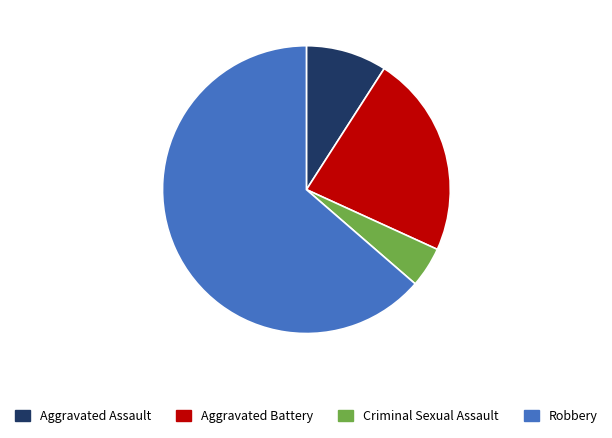

Do Aggravated Battery and Robbery together represent more than half of the pie?

Yes